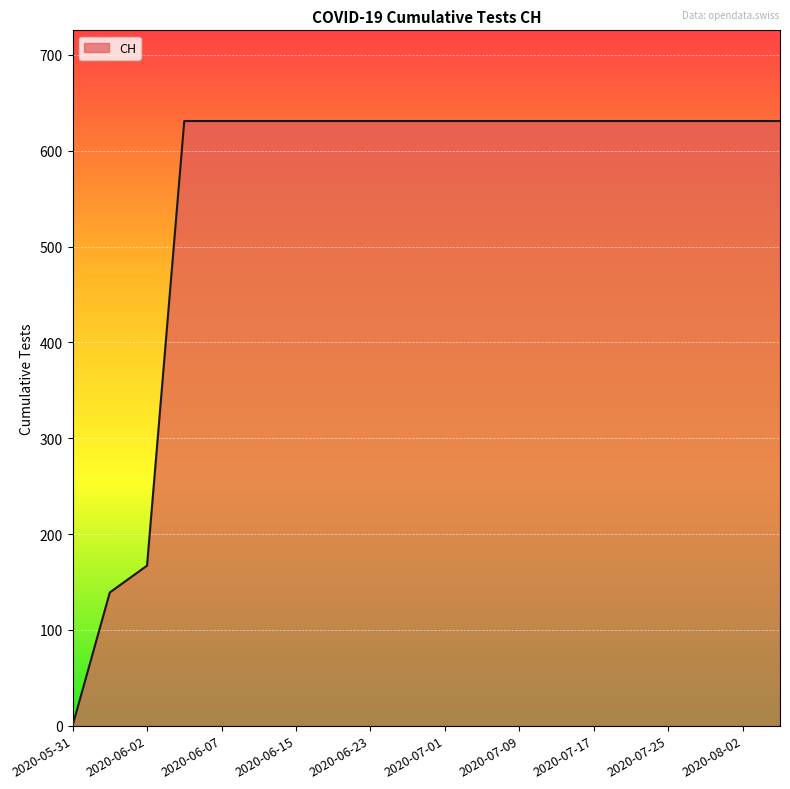

What is the difference between the maximum and minimum values?

631